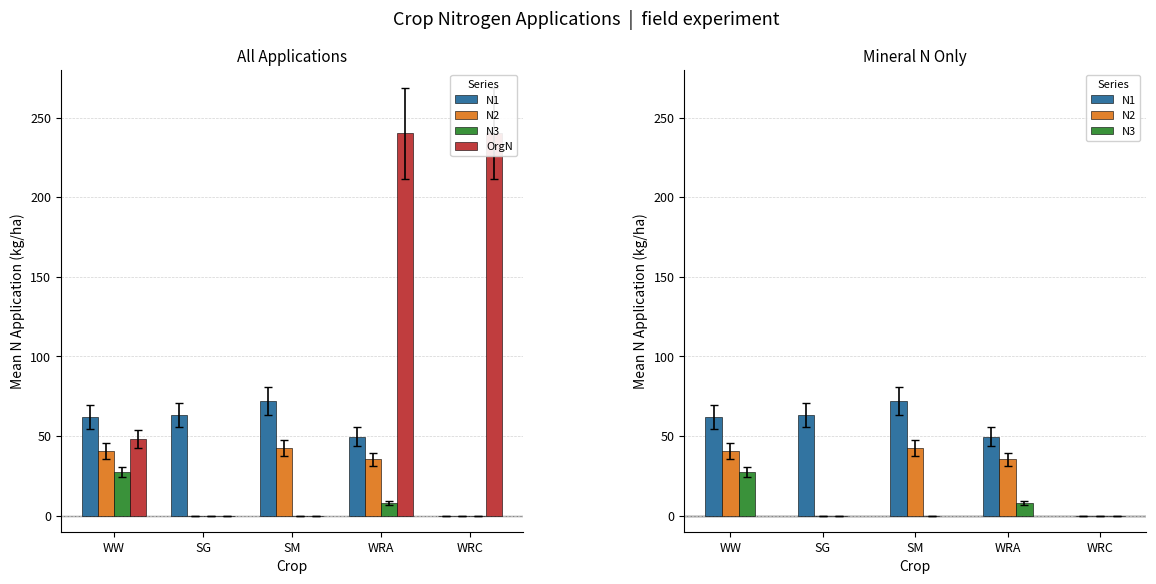

At how many categories does at least one series exceed 74?

2